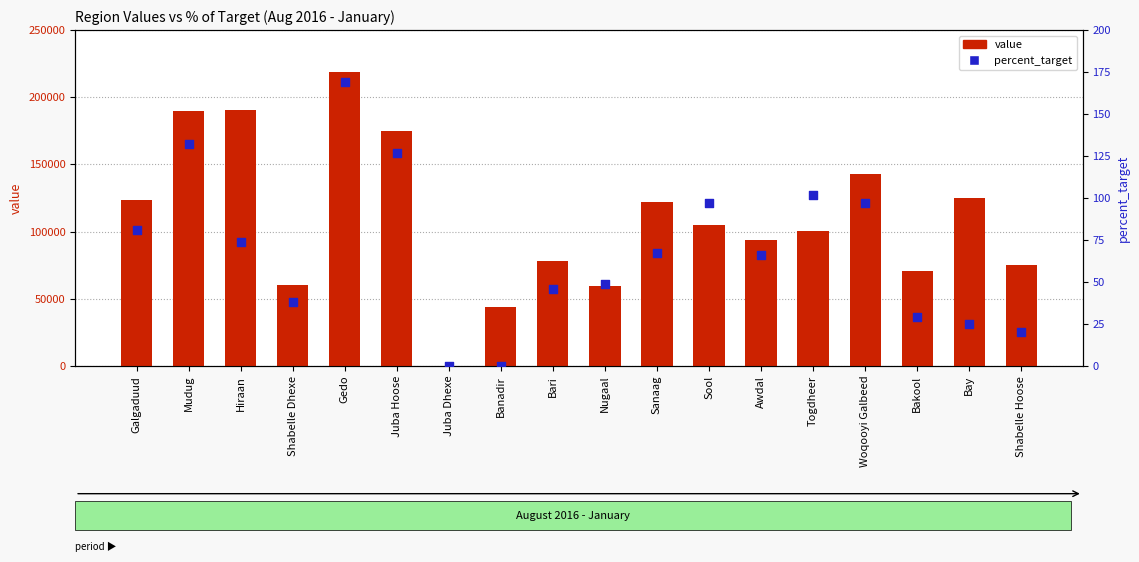

Which series reaches the minimum Y coordinate?

value